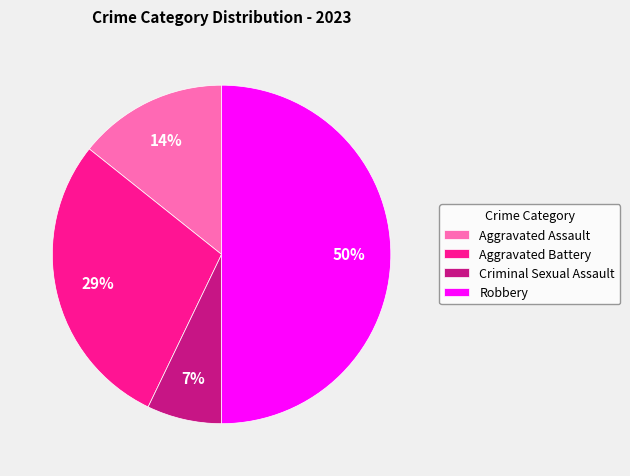

Which slice is the smallest?

Criminal Sexual Assault